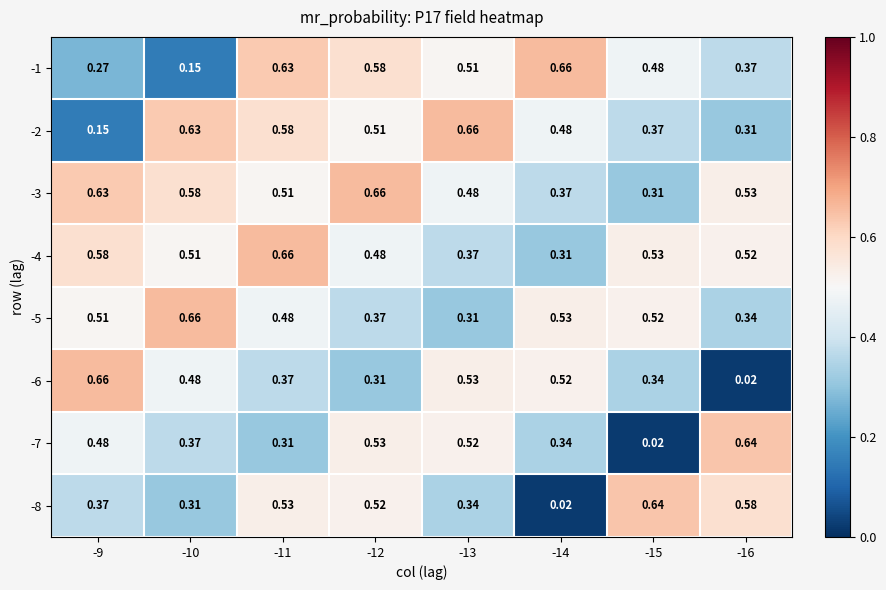

Is the value of -8 at -14 greater than the value of -7 at -11?

No